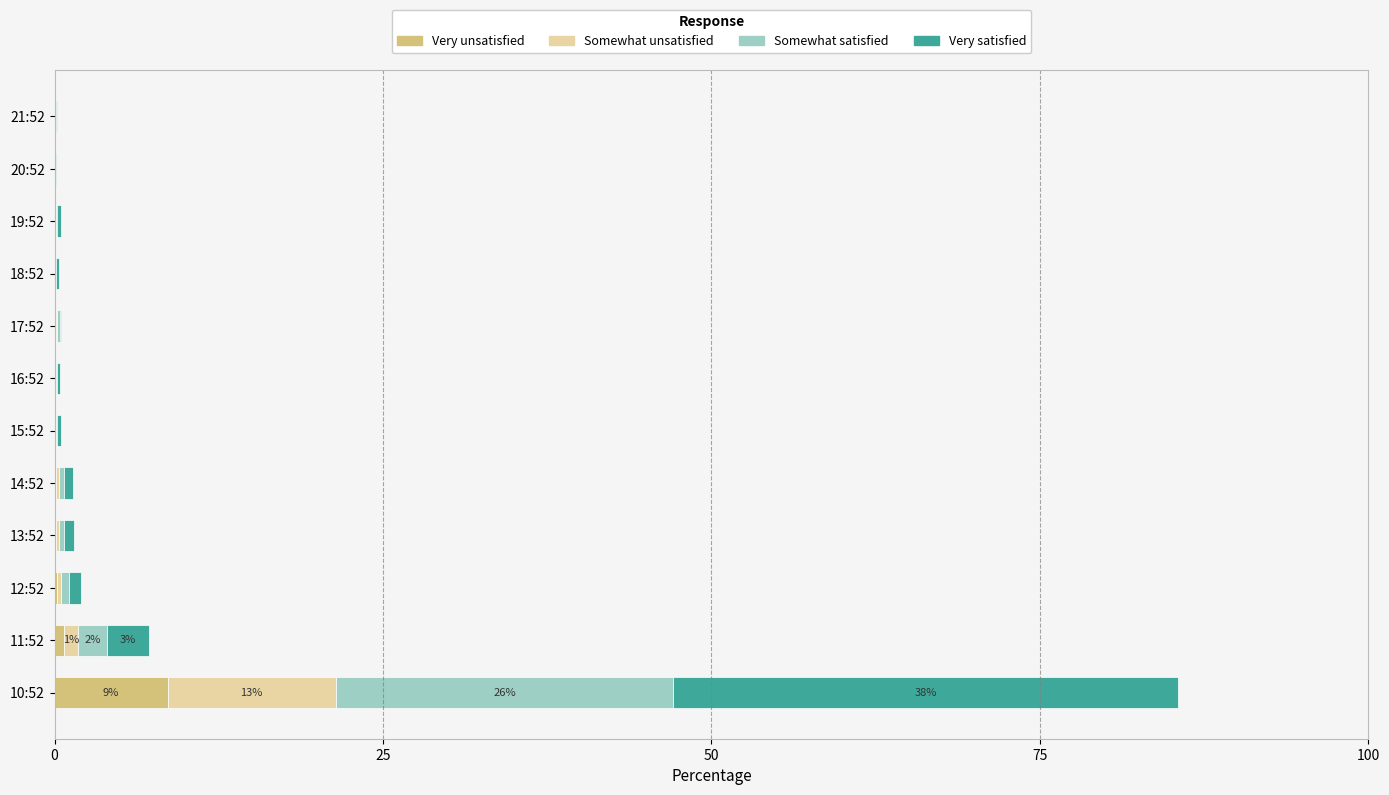

At which label does Very unsatisfied reach its peak?

10:52